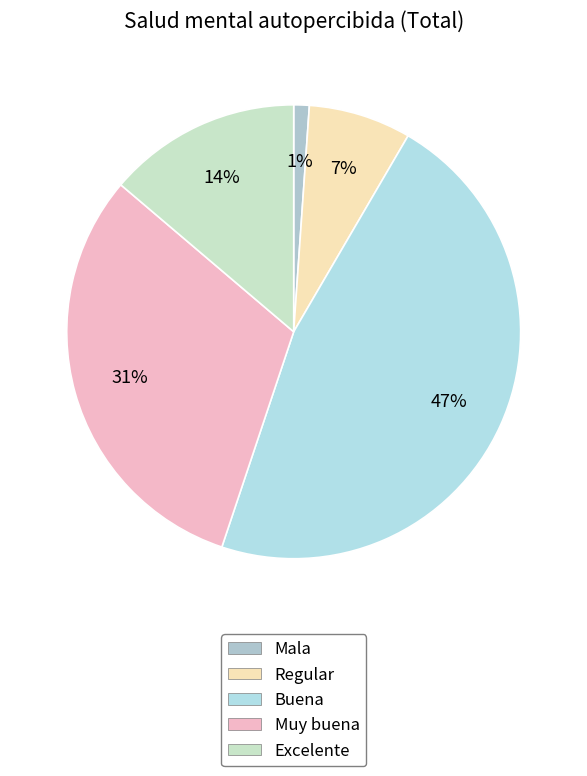

Is Excelente the majority of the pie?

No